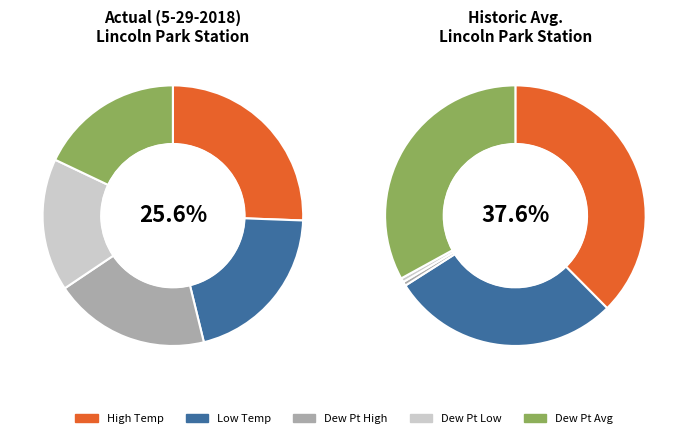

To the nearest percent, what is the combined percentage of High Temp and Dew Point Avg?

44%